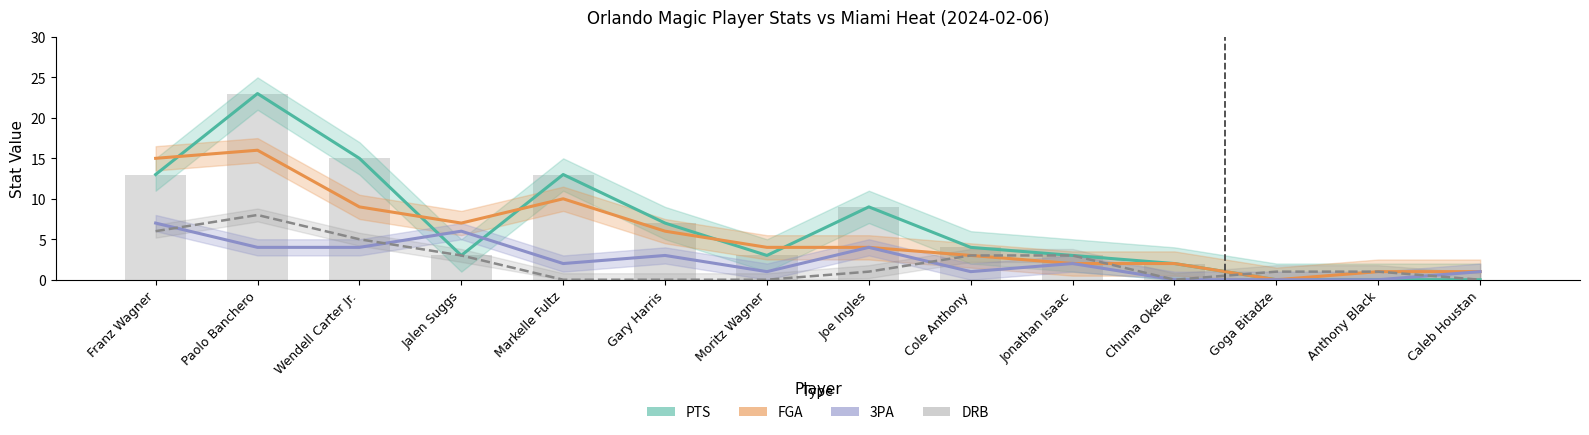

Is the value of PTS at Wendell Carter Jr. greater than the value of 3PA at Paolo Banchero?

Yes